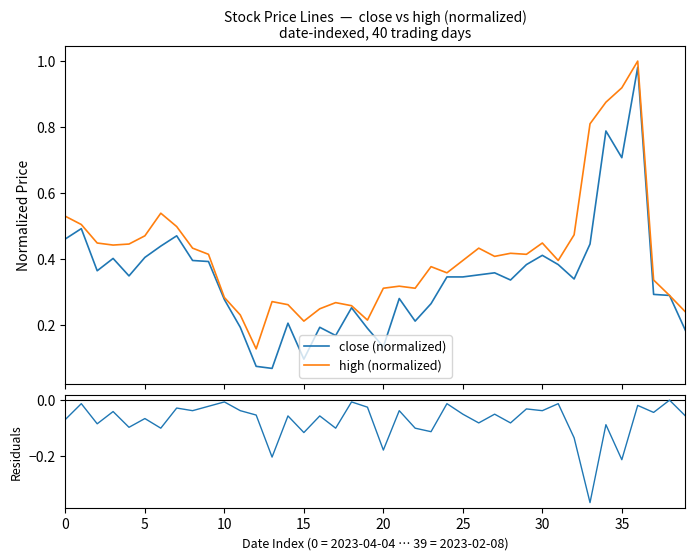

What is the value of the close (normalized) point at the 2nd from the left?

0.5